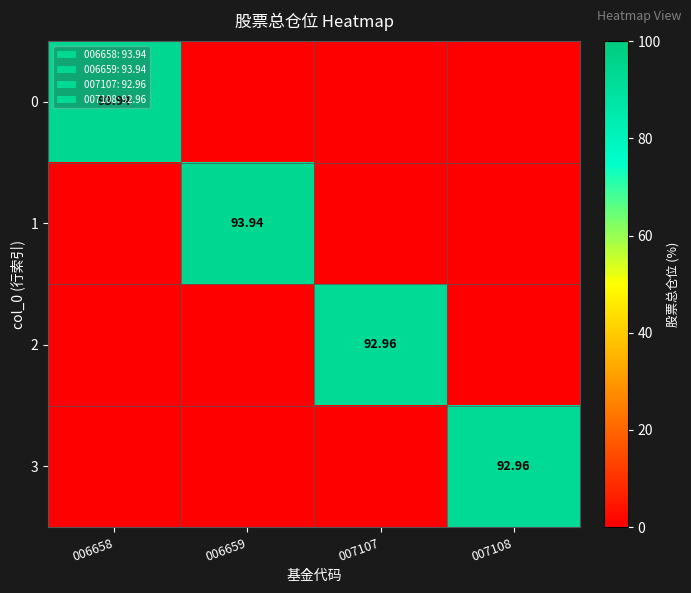

List the series in order of their peak value, highest first.

0, 1, 2, 3